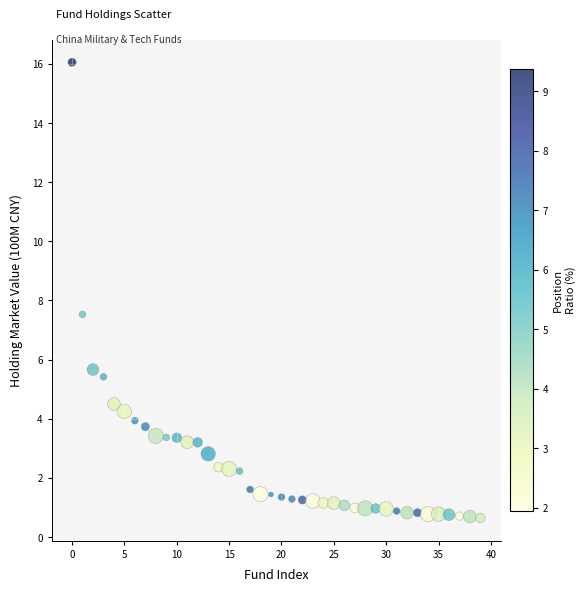

What Y value in the scatter plot is closest to 8?

7.5